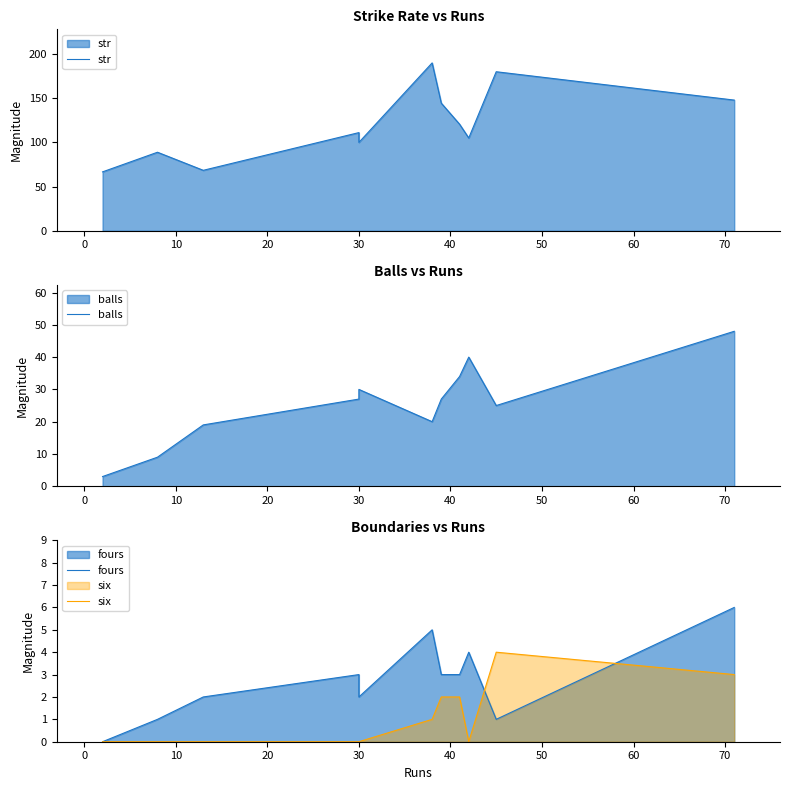

Which series has the largest range (max minus min)?

str